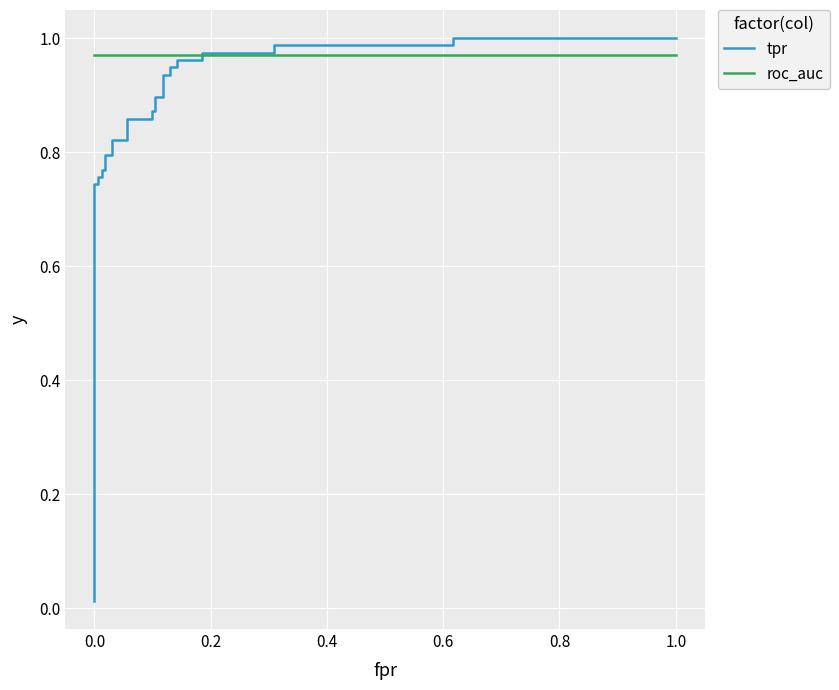

How many times do tpr and roc_auc cross each other?

1